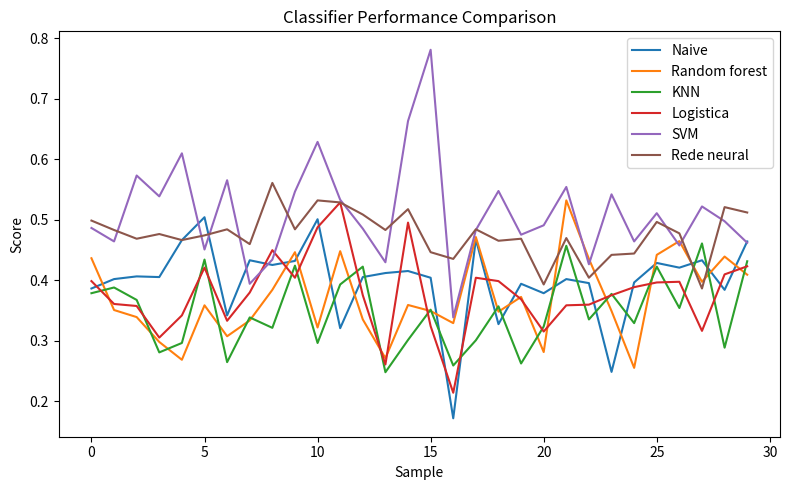

Which series has the largest range (max minus min)?

SVM